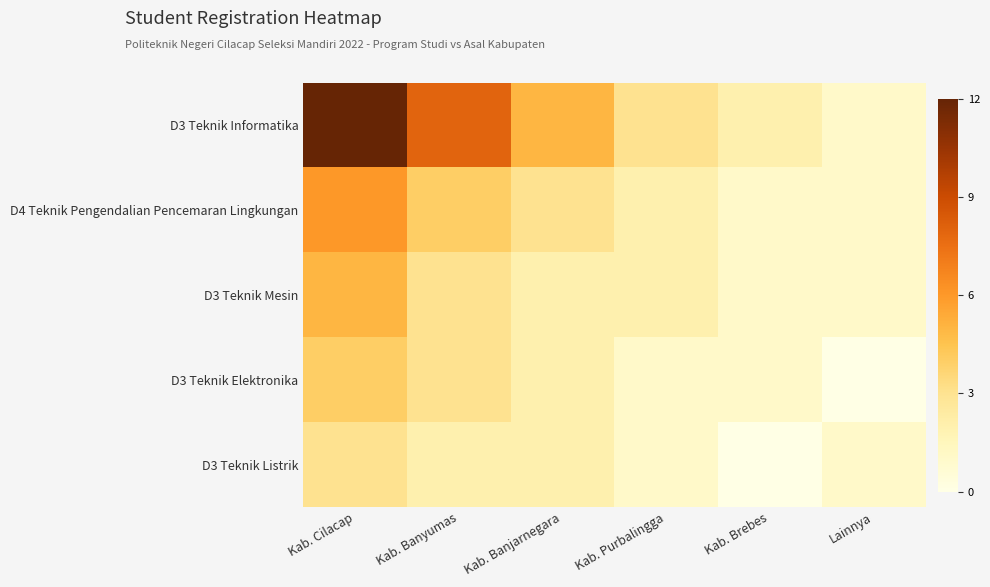

Reading left to right, what are all the values shown in this chart?

D3 Teknik Informatika: Kab. Cilacap=12	Kab. Banyumas=8	Kab. Banjarnegara=5	Kab. Purbalingga=3	Kab. Brebes=2	Lainnya=1
D4 Teknik Pengendalian Pencemaran Lingkungan: Kab. Cilacap=6	Kab. Banyumas=4	Kab. Banjarnegara=3	Kab. Purbalingga=2	Kab. Brebes=1	Lainnya=1
D3 Teknik Mesin: Kab. Cilacap=5	Kab. Banyumas=3	Kab. Banjarnegara=2	Kab. Purbalingga=2	Kab. Brebes=1	Lainnya=1
D3 Teknik Elektronika: Kab. Cilacap=4	Kab. Banyumas=3	Kab. Banjarnegara=2	Kab. Purbalingga=1	Kab. Brebes=1	Lainnya=0
D3 Teknik Listrik: Kab. Cilacap=3	Kab. Banyumas=2	Kab. Banjarnegara=2	Kab. Purbalingga=1	Kab. Brebes=0	Lainnya=1